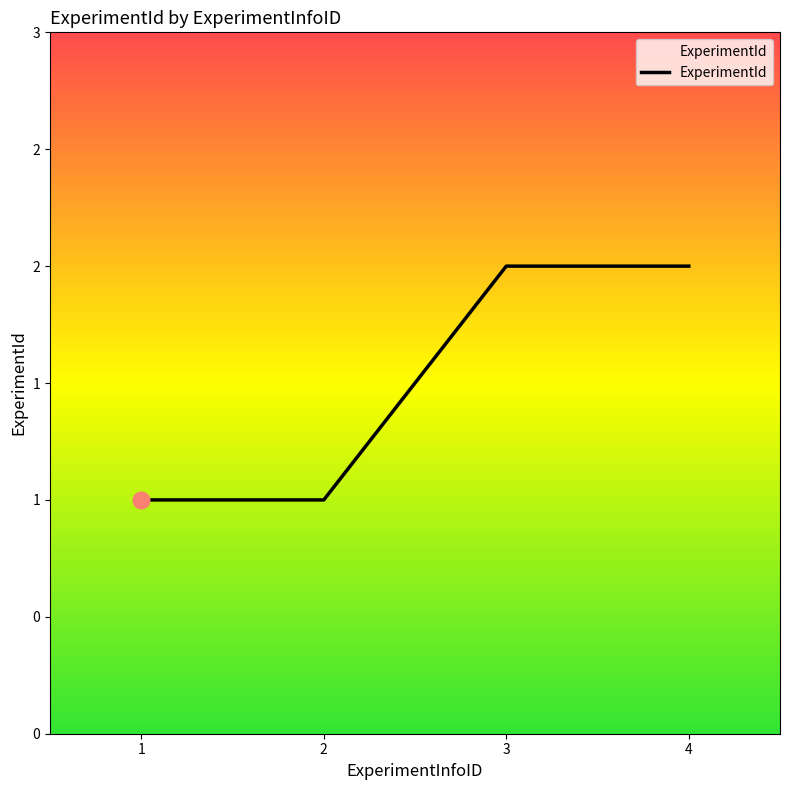

Reading left to right, extract all data points from this chart.

1	1	2	2